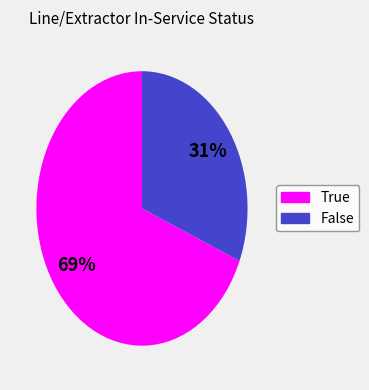

Count the number of slices in the pie.

2